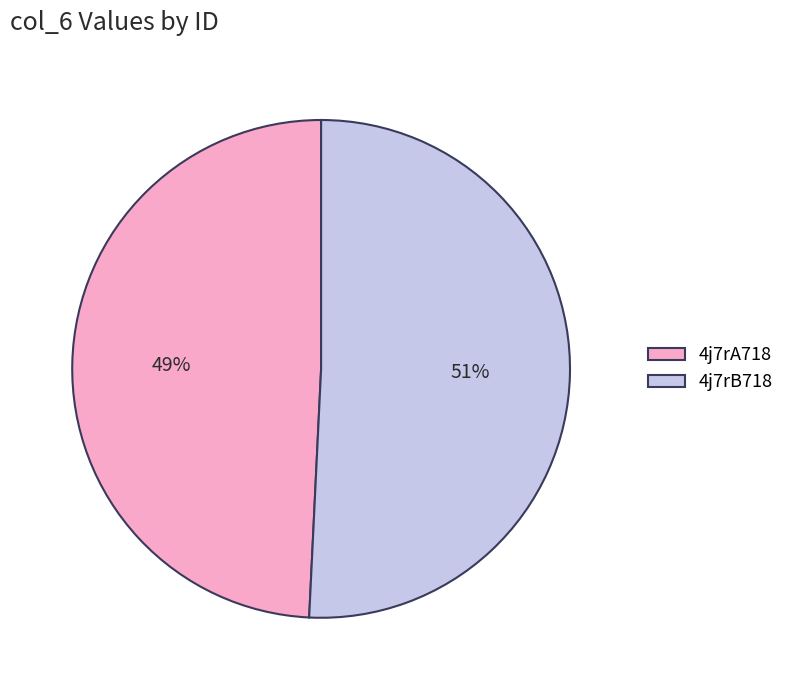

Do 4j7rA718 and 4j7rB718 together represent more than half of the pie?

Yes